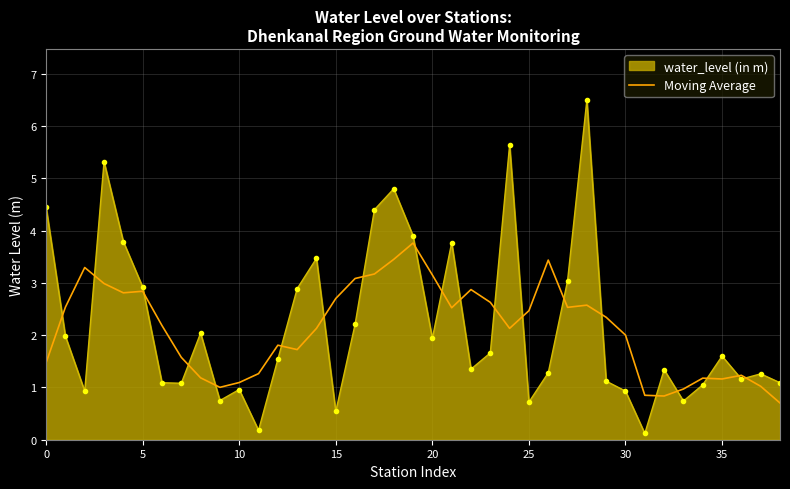

What is the maximum value shown in the chart?

6.5